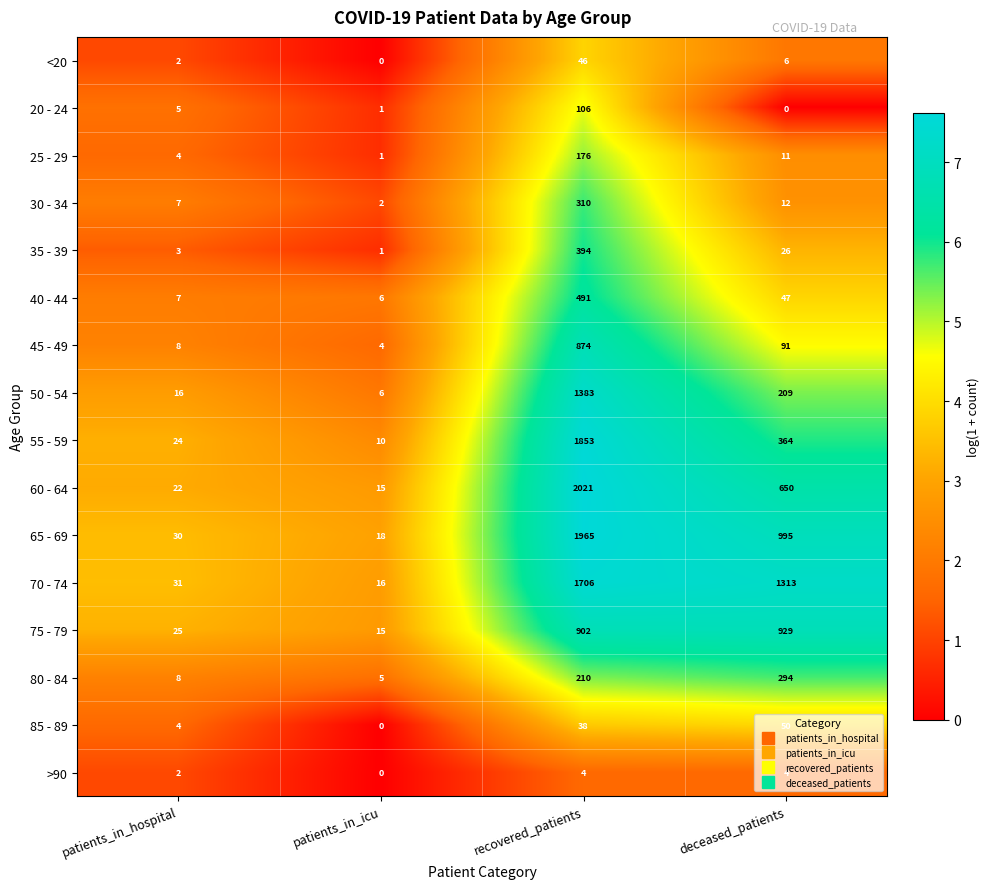

What is the maximum value shown in the chart?

2021